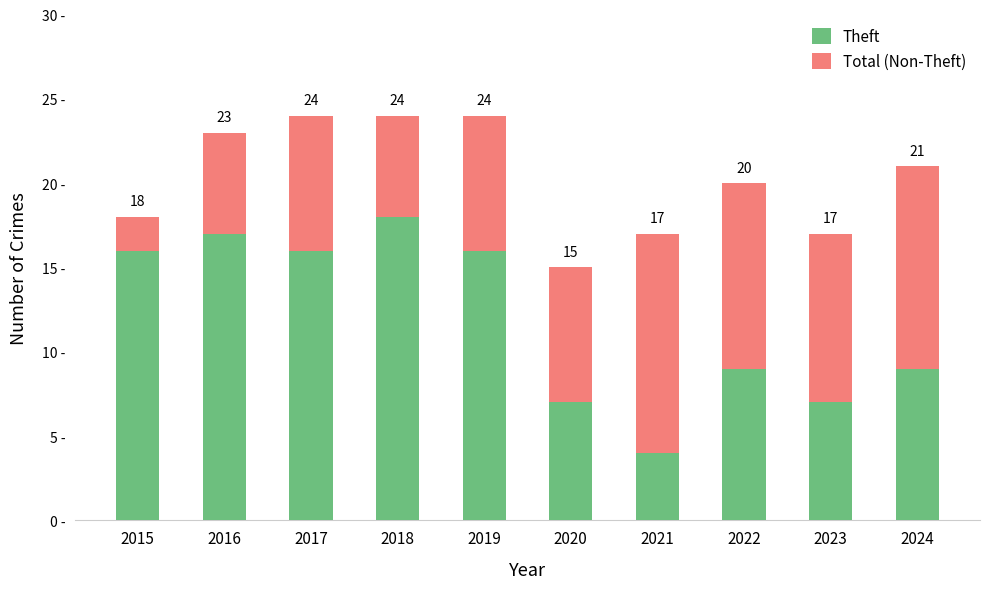

Are the bars horizontal?

No